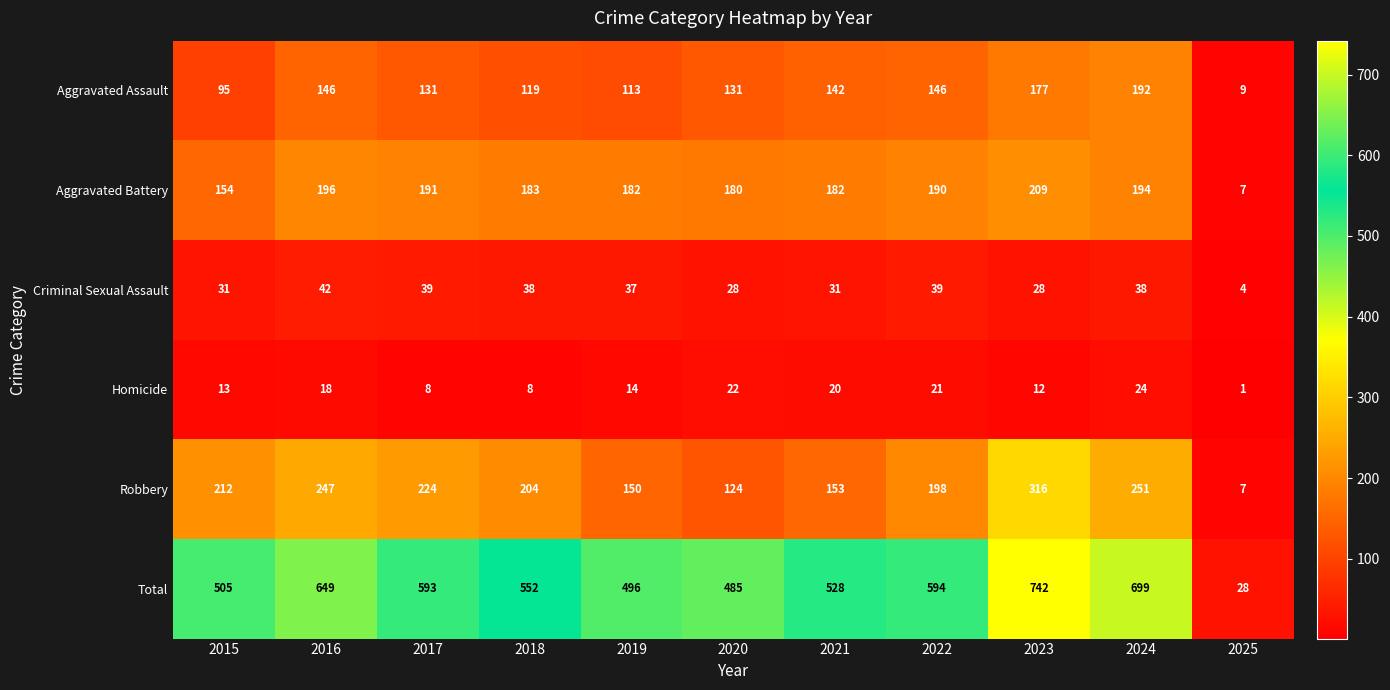

List the series in order of their peak value, lowest first.

Homicide, Criminal Sexual Assault, Aggravated Assault, Aggravated Battery, Robbery, Total